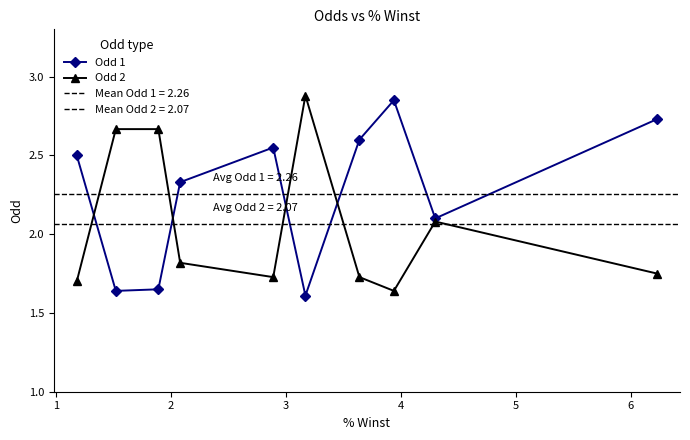

How many interior local peaks does the Odd 1 series have?

2